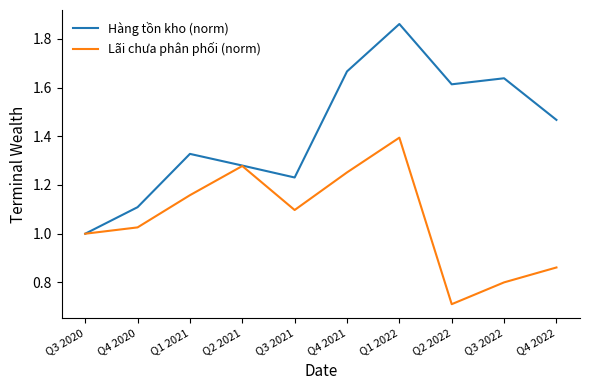

At which label is Hàng tồn kho (norm) closest to 1?

Q3 2020